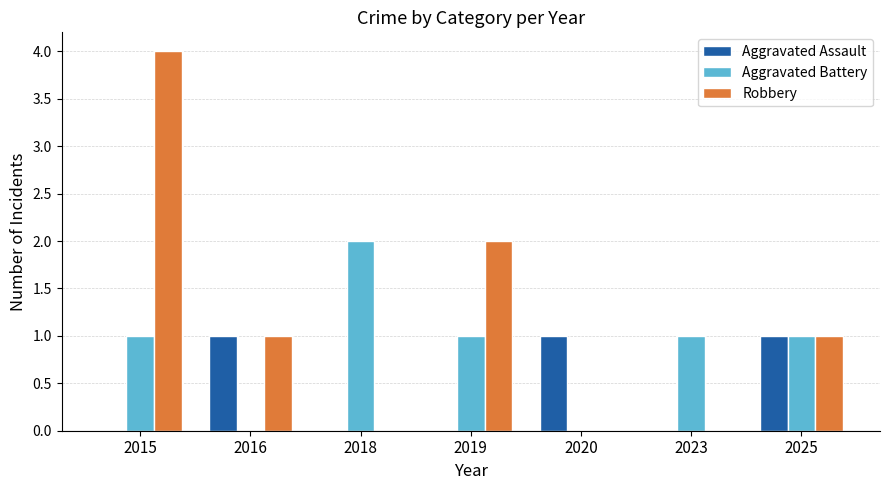

What is the sum of all Robbery values?

8